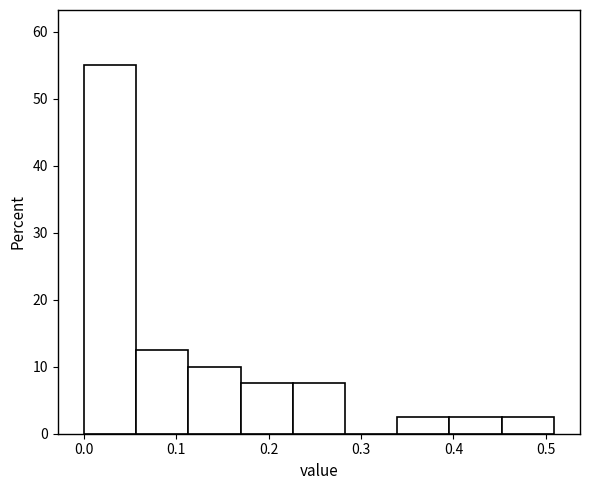

How tall is the bar that spans 0.34 to 0.40 on the x-axis? Neither the bar edges nor the heights are printed on the chart, so give them approximately, as read against the axes.

3